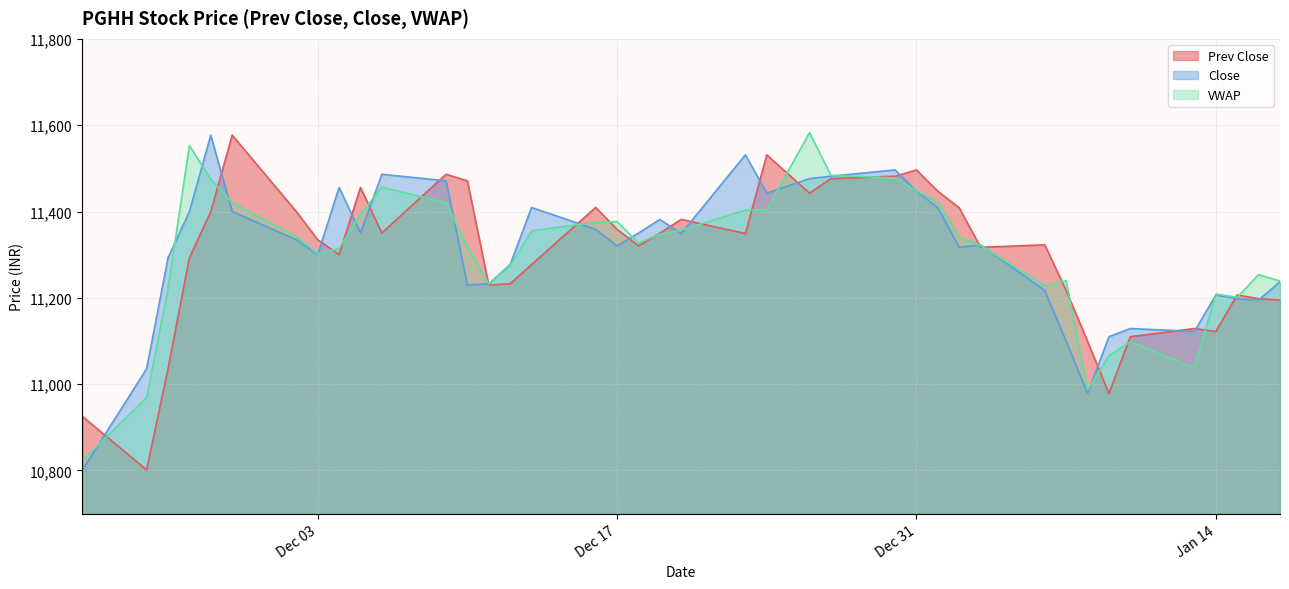

What is the label of the 15th point from the left?

2019-12-12